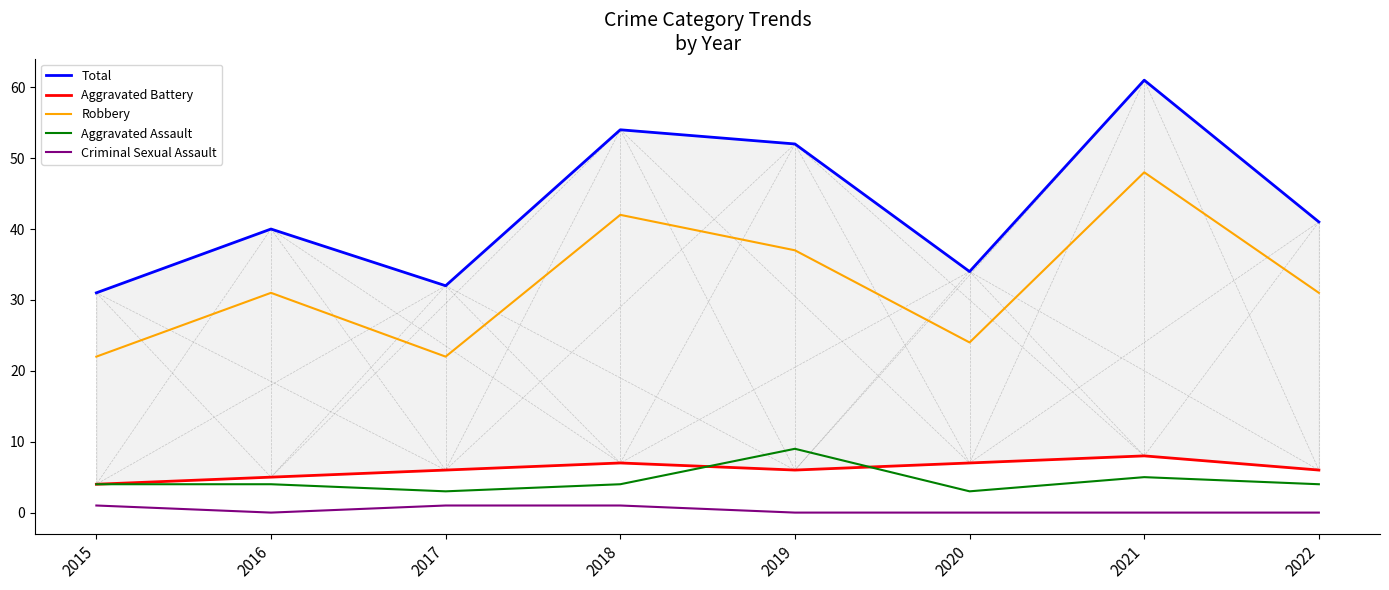

Reading left to right, transcribe all the data shown in this chart.

Total: 31	40	32	54	52	34	61	41
Aggravated Battery: 4	5	6	7	6	7	8	6
Robbery: 22	31	22	42	37	24	48	31
Aggravated Assault: 4	4	3	4	9	3	5	4
Criminal Sexual Assault: 1	0	1	1	0	0	0	0